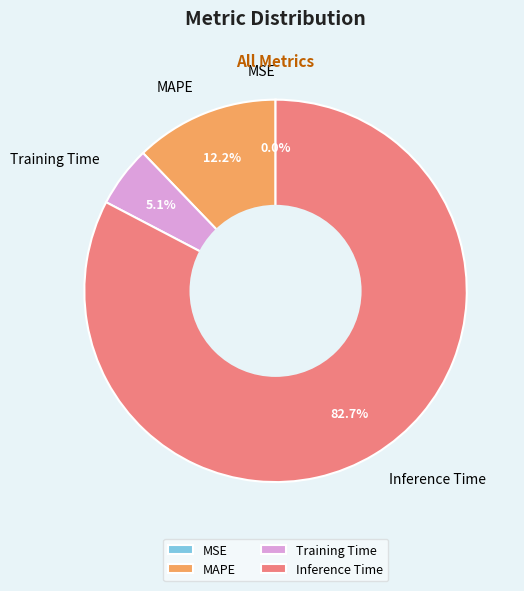

How much of the chart is everything except MAPE?

87.8%